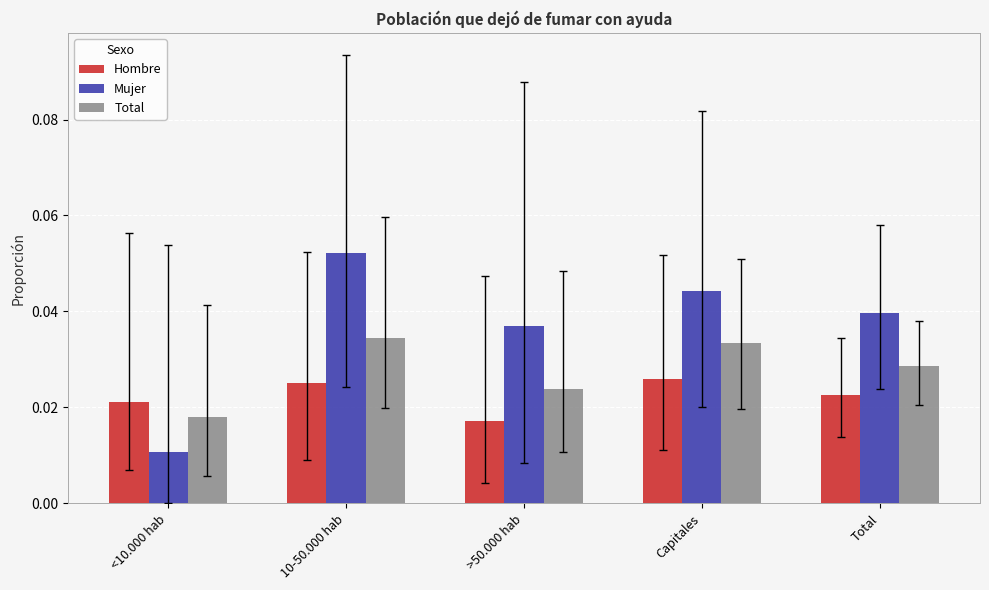

Which label corresponds to the largest value in the chart?

10-50.000 hab